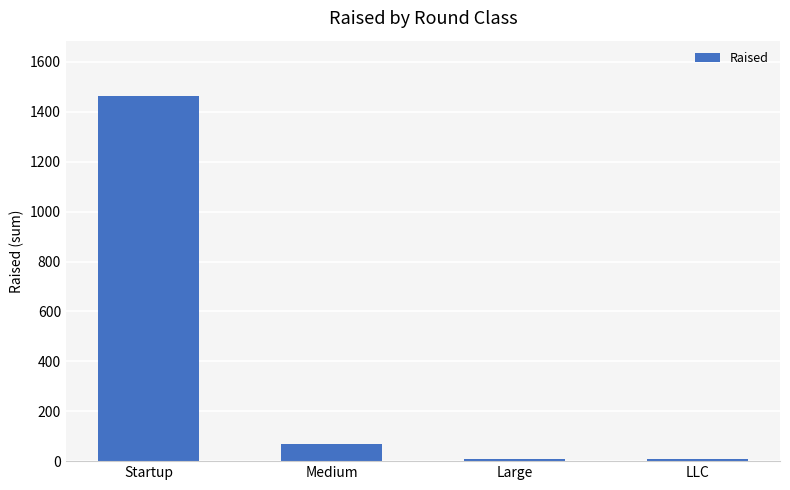

Reading left to right, extract all data points from this chart.

Startup=1465.7	Medium=69.0	Large=9.0	LLC=9.0